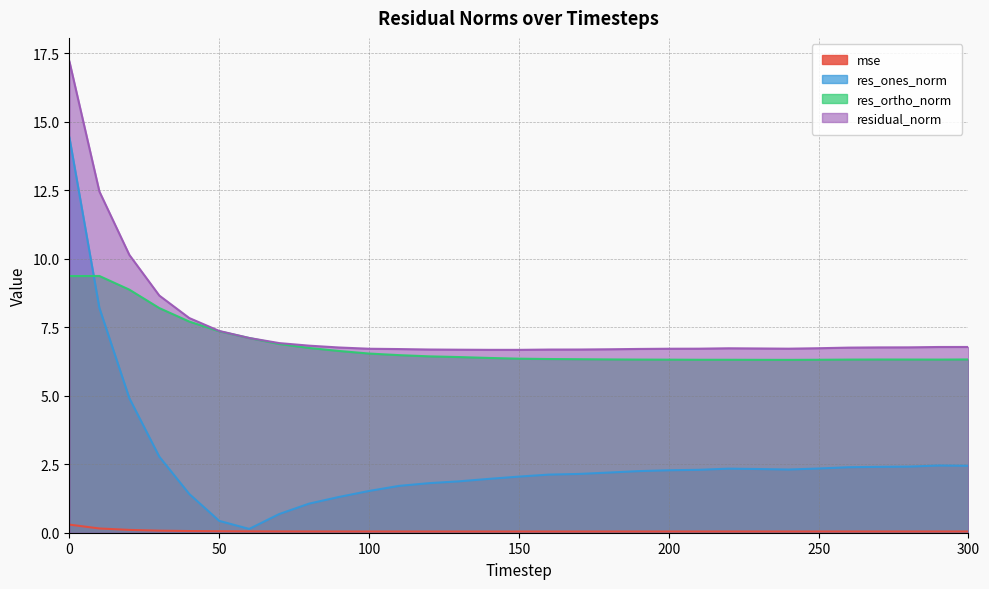

What is the sum of the res_ortho_norm values at 90 and 120?

13.1